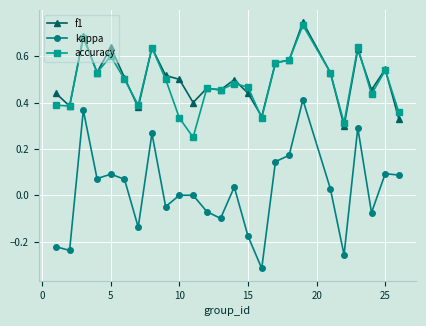

True or false: accuracy and kappa cross at least once.

False